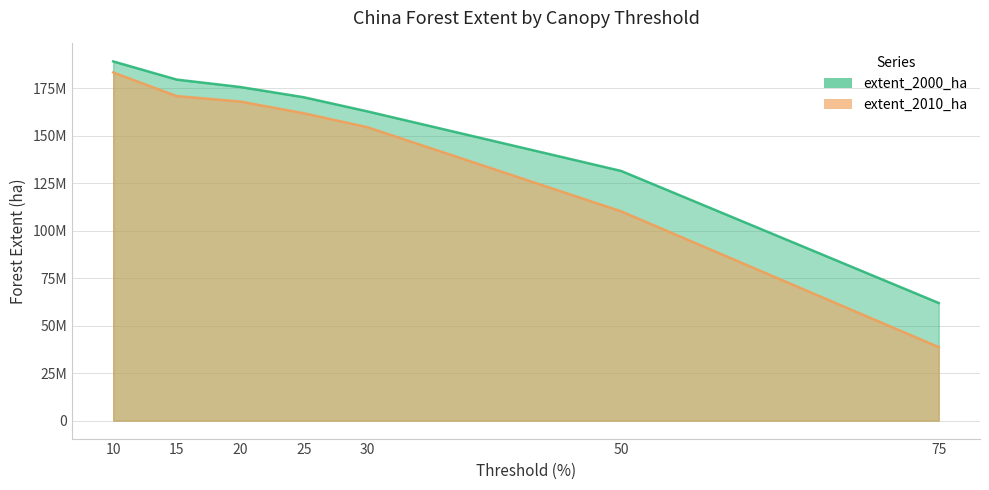

Rank the series by their average value, from highest to lowest.

extent_2000_ha, extent_2010_ha